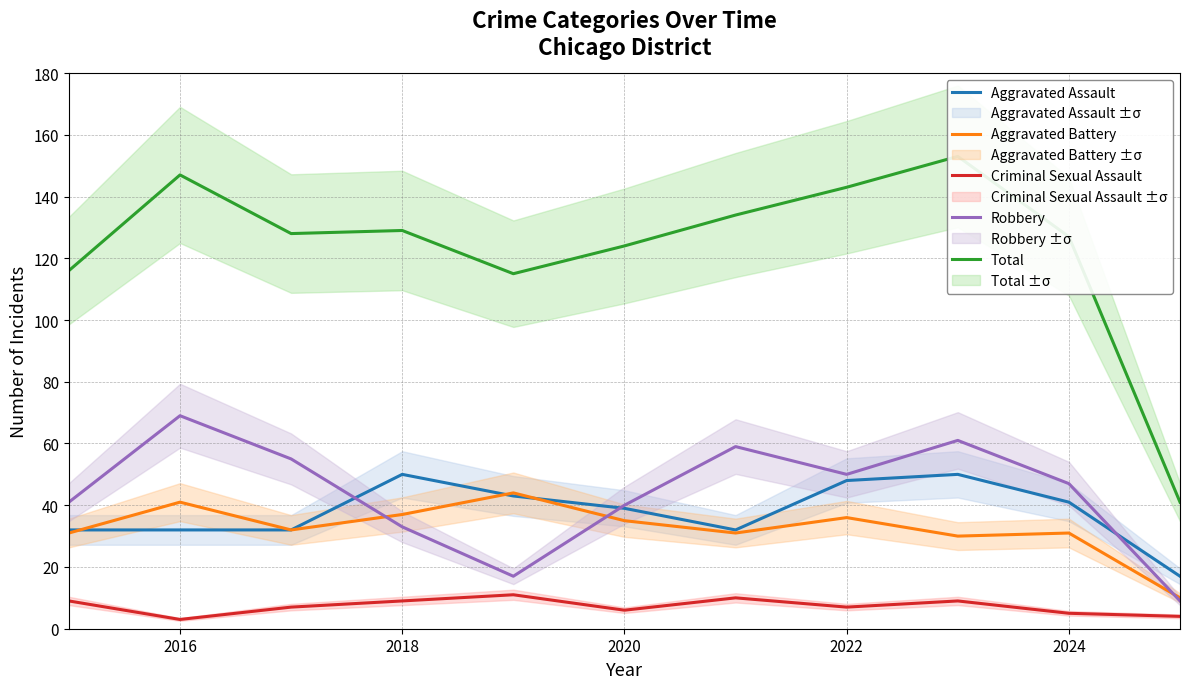

The Aggravated Assault series shows 60 at 2024. True or false?

False